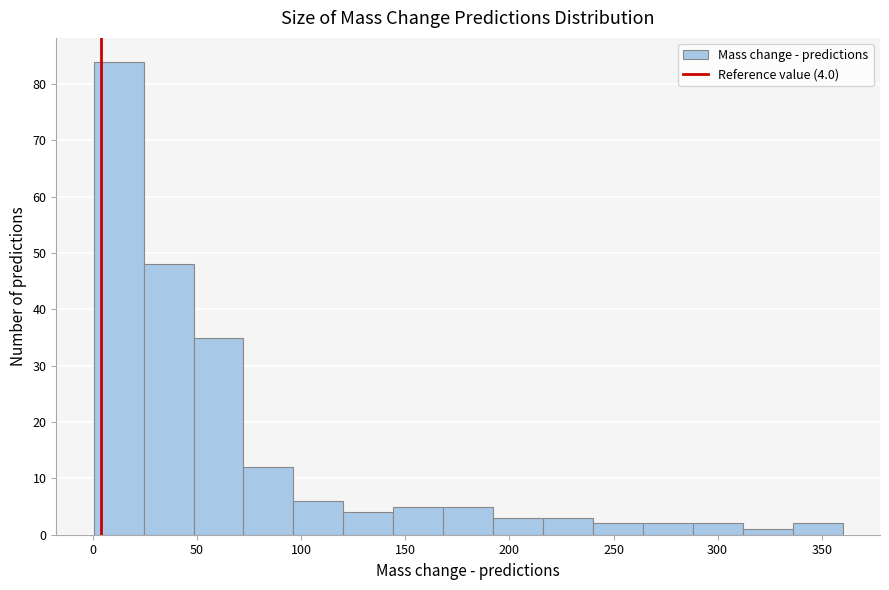

Over which range of the x-axis is the bar tallest?

0 to 25